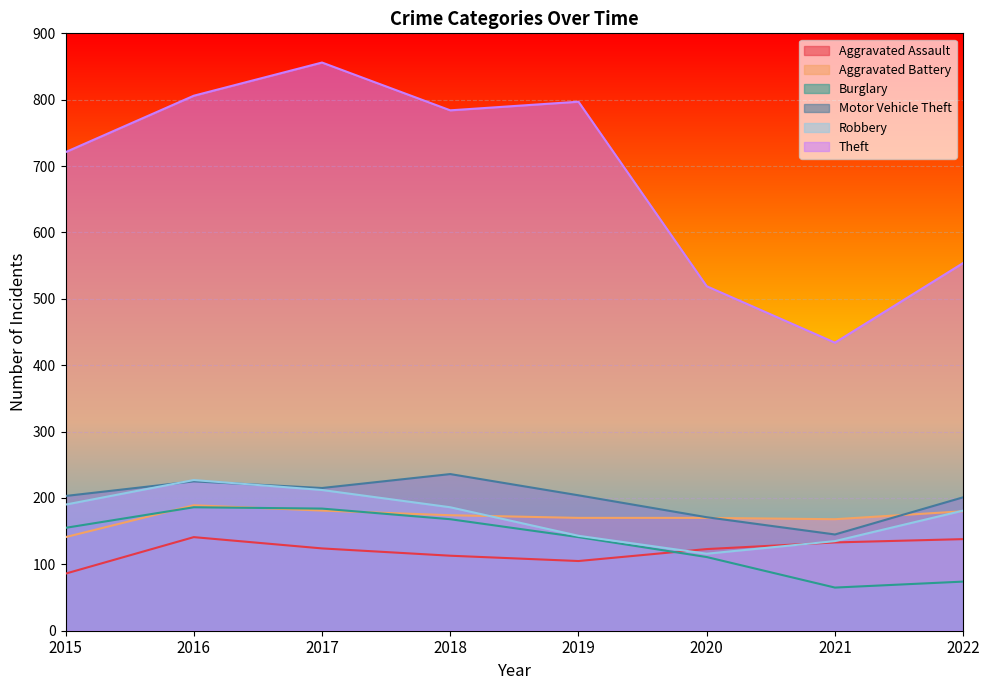

Reading left to right, what are all the values shown in this chart?

Aggravated Assault: 86	141	124	113	105	123	133	138
Aggravated Battery: 141	189	181	174	170	170	168	180
Burglary: 155	186	184	168	141	111	65	74
Motor Vehicle Theft: 203	225	215	236	204	171	145	201
Robbery: 190	227	212	186	143	116	135	181
Theft: 721	806	856	784	797	519	434	554